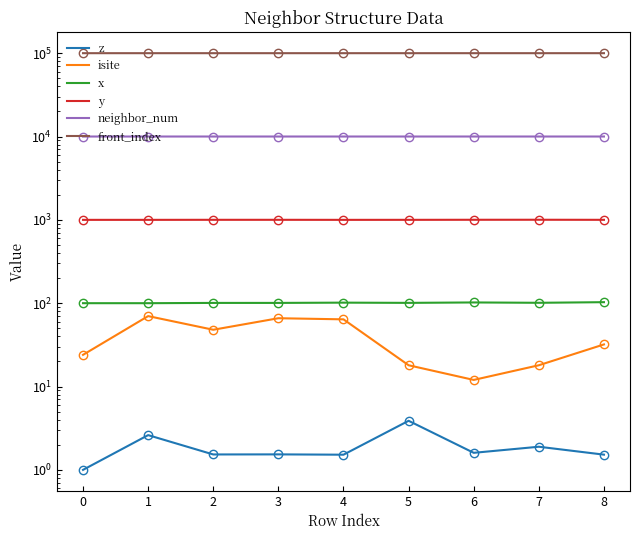

True or false: x and neighbor_num intersect in this chart.

False